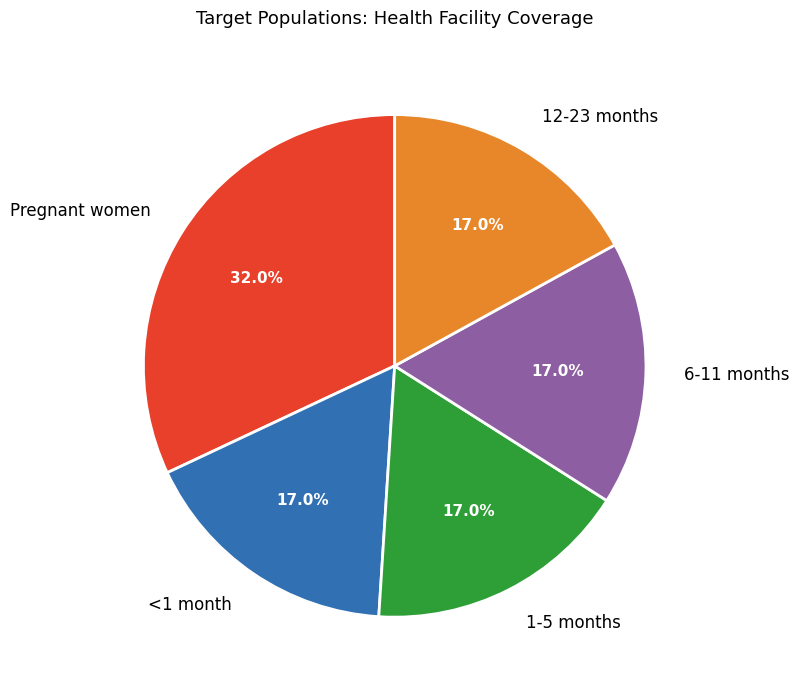

Count the number of slices in the pie.

5